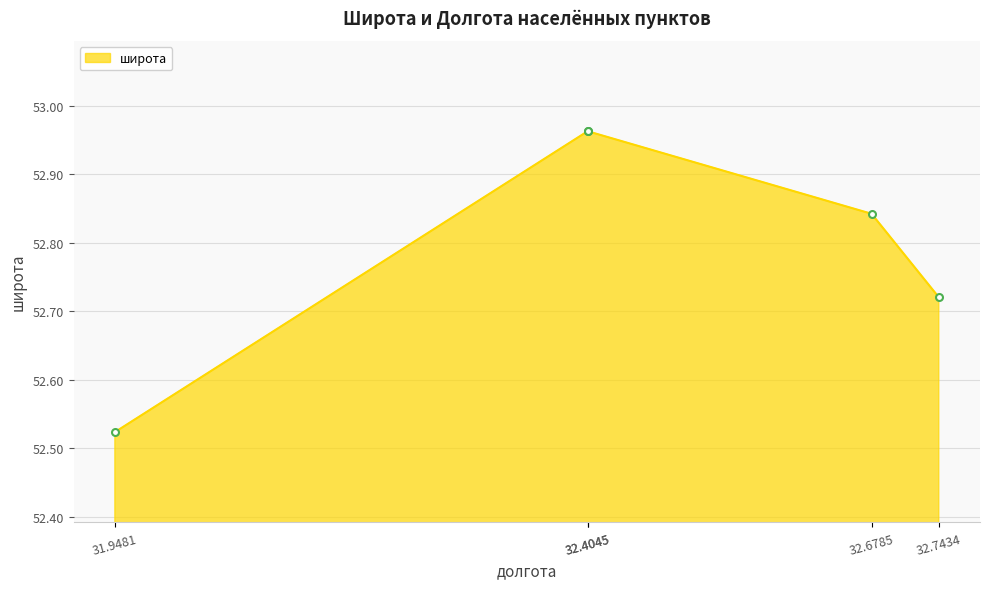

How many distinct data groups are displayed?

1